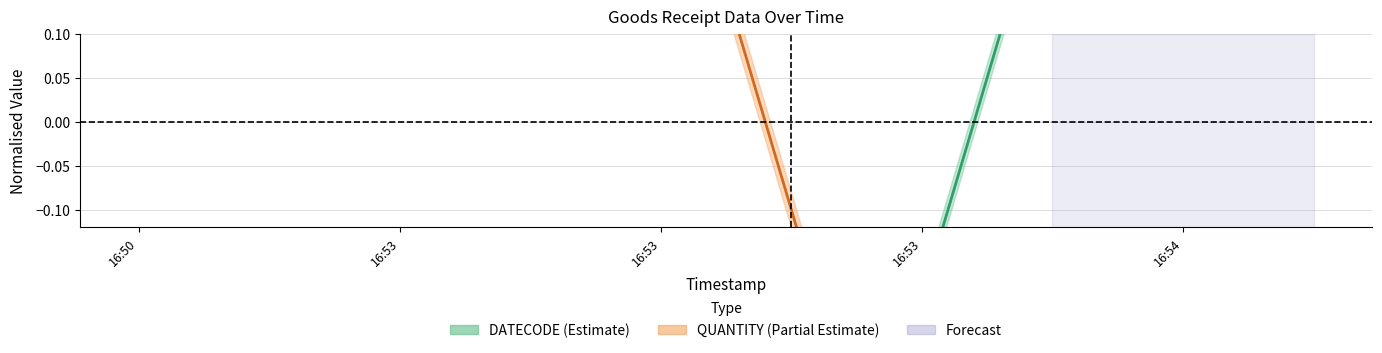

Is the value of QUANTITY at 16:53 greater than the value of DATECODE at 16:53?

Yes